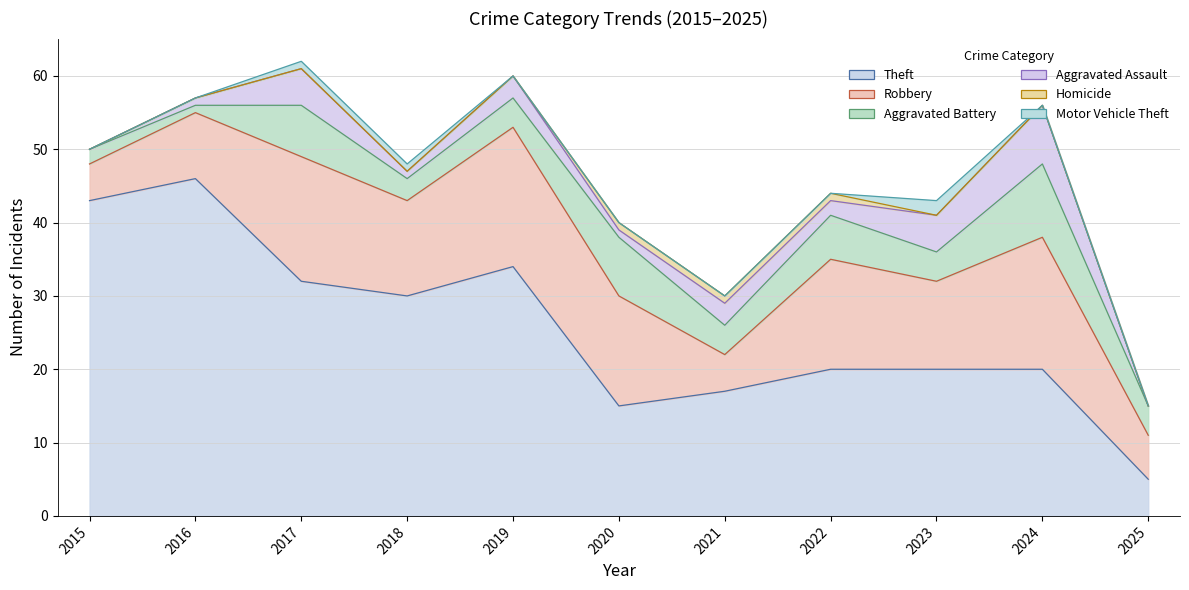

How many positive values does the Motor Vehicle Theft series have?

3